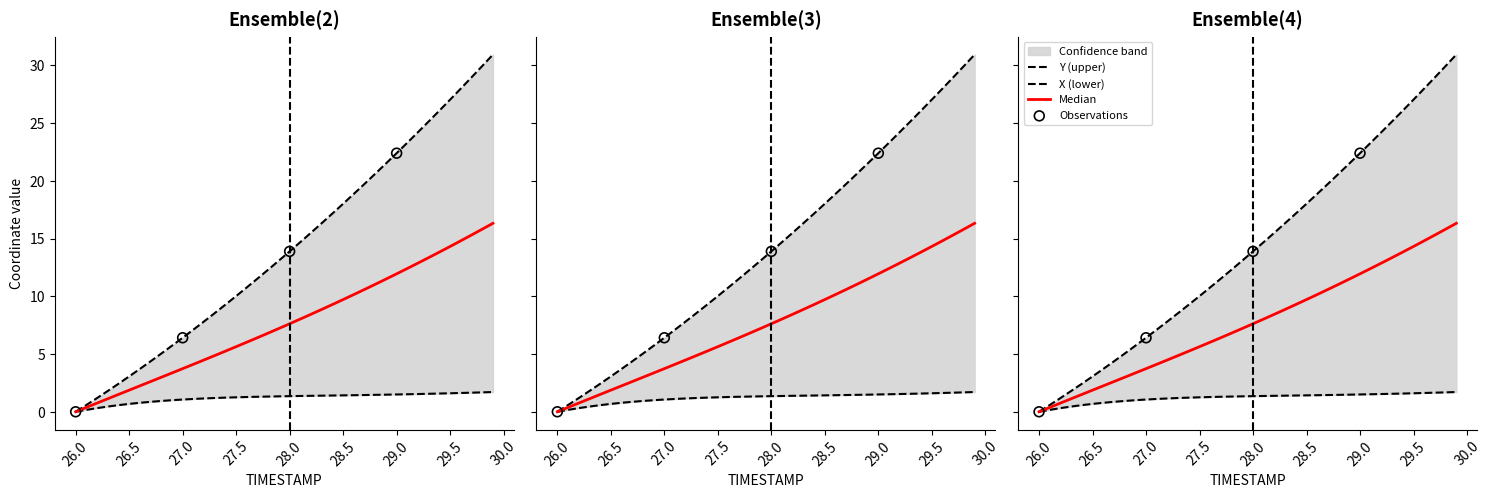

At how many categories does at least one series exceed 3?

35